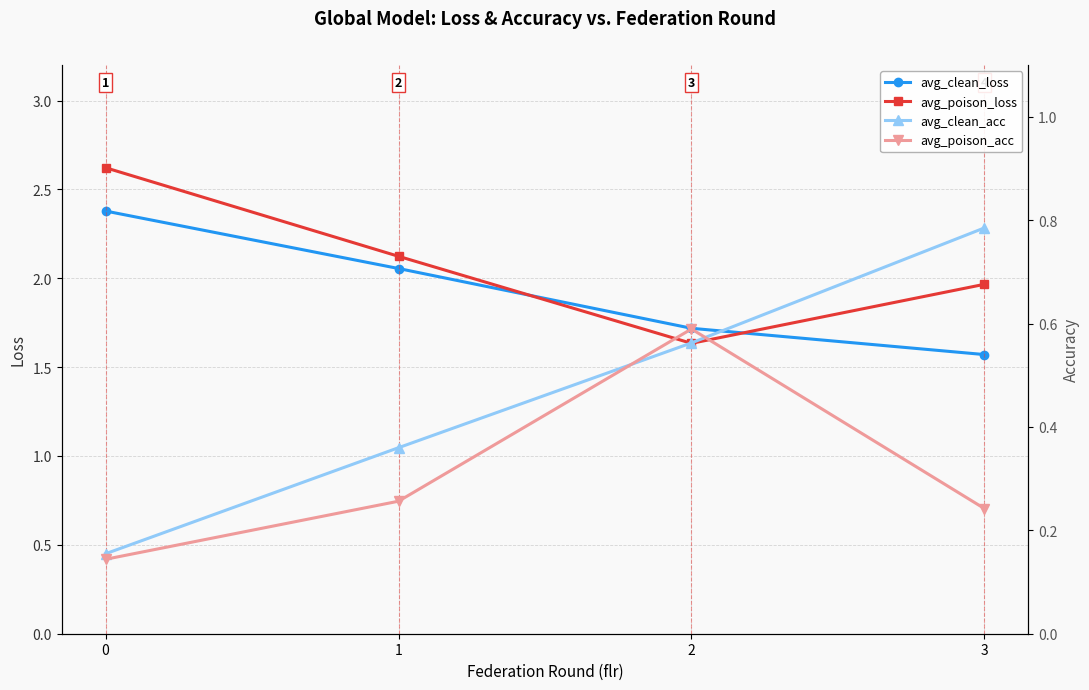

Reading left to right, extract all data points from this chart.

avg_clean_loss: 0=2.4	1=2.1	2=1.7	3=1.6
avg_poison_loss: 0=2.6	1=2.1	2=1.6	3=2.0
avg_clean_acc: 0=0.2	1=0.4	2=0.6	3=0.8
avg_poison_acc: 0=0.1	1=0.3	2=0.6	3=0.2